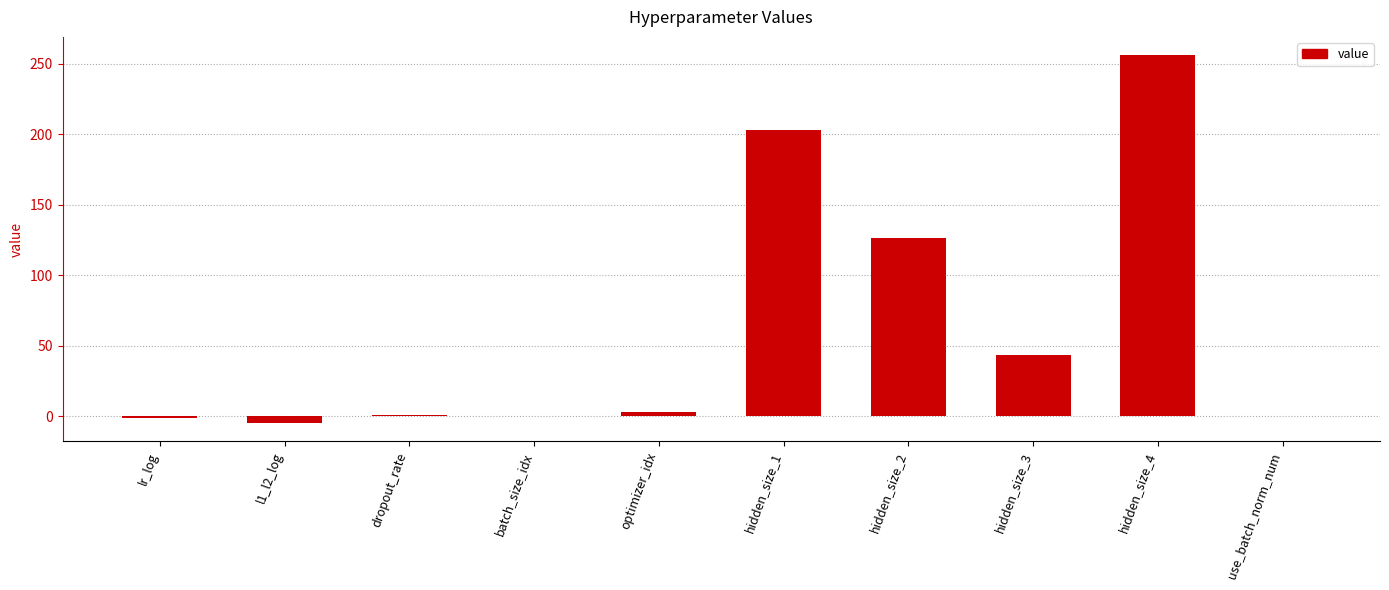

Which has a higher value, batch_size_idx or hidden_size_4?

hidden_size_4